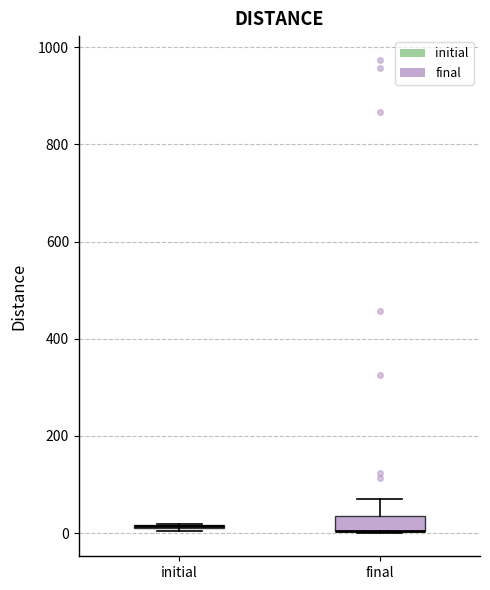

Which box is the tallest, from its lower edge to its upper edge?

final